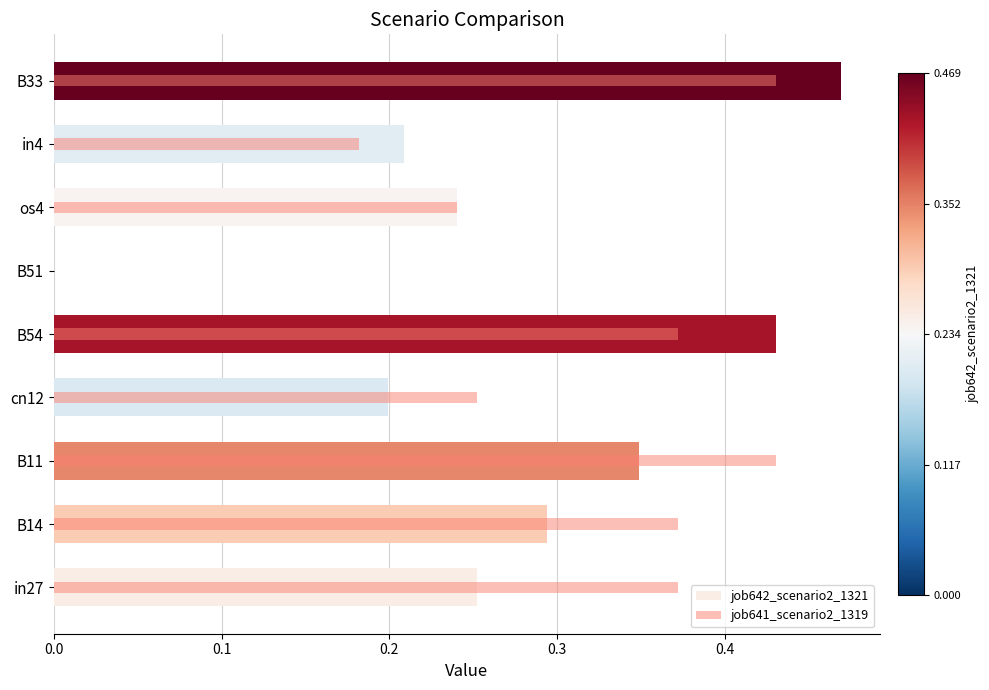

How many job641_scenario2_1319 values are between 0 and 1?

9